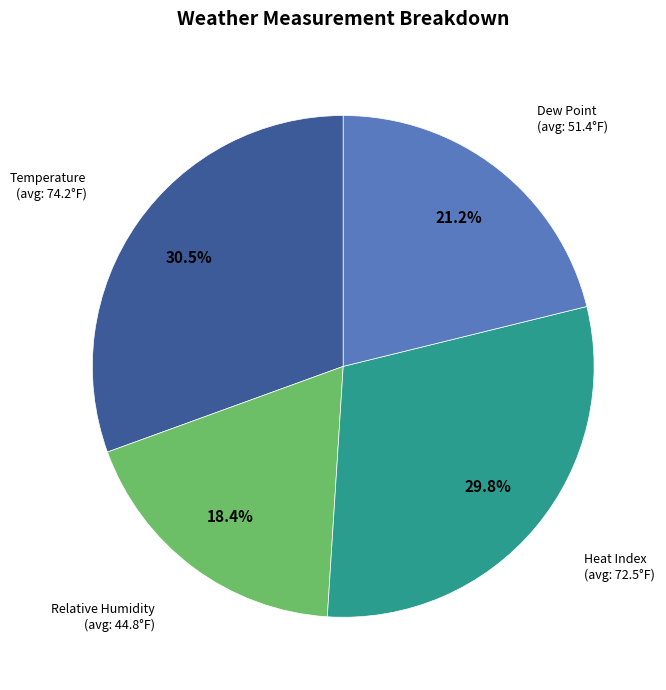

Is there any slice that represents more than half of the pie?

No